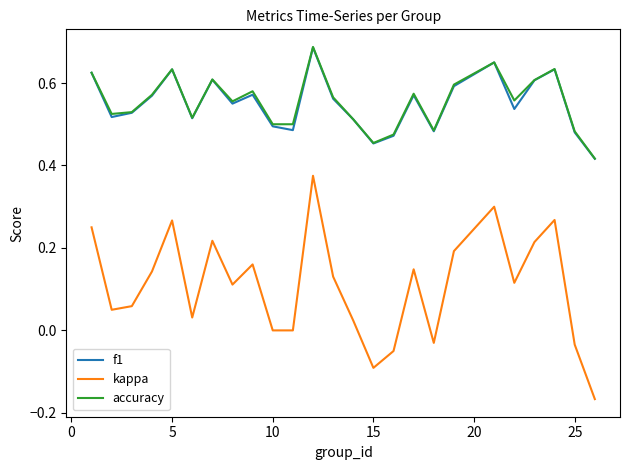

Which series has the largest range (max minus min)?

kappa